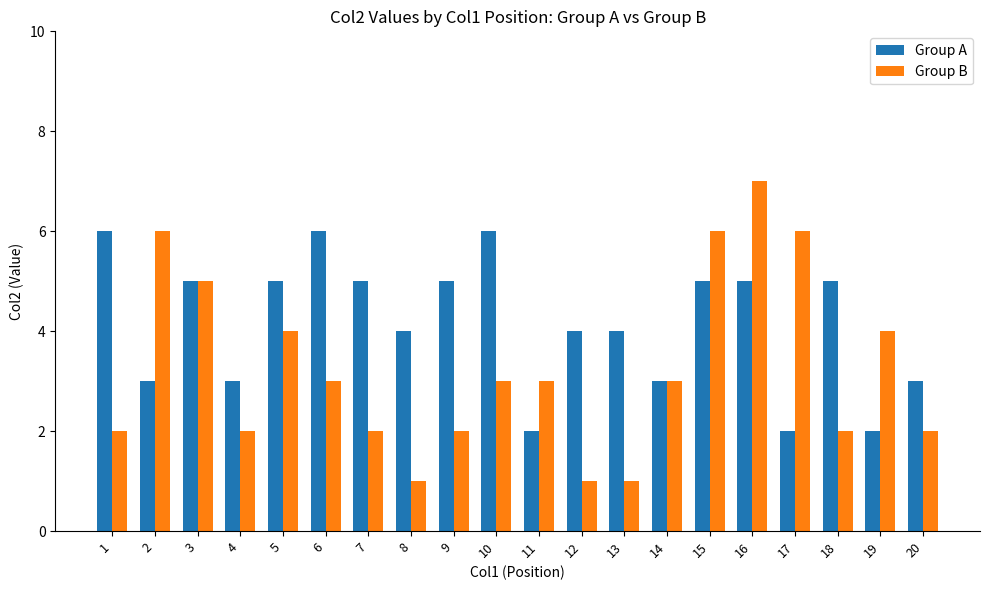

The value of Group B at 19 is 2. True or false?

False